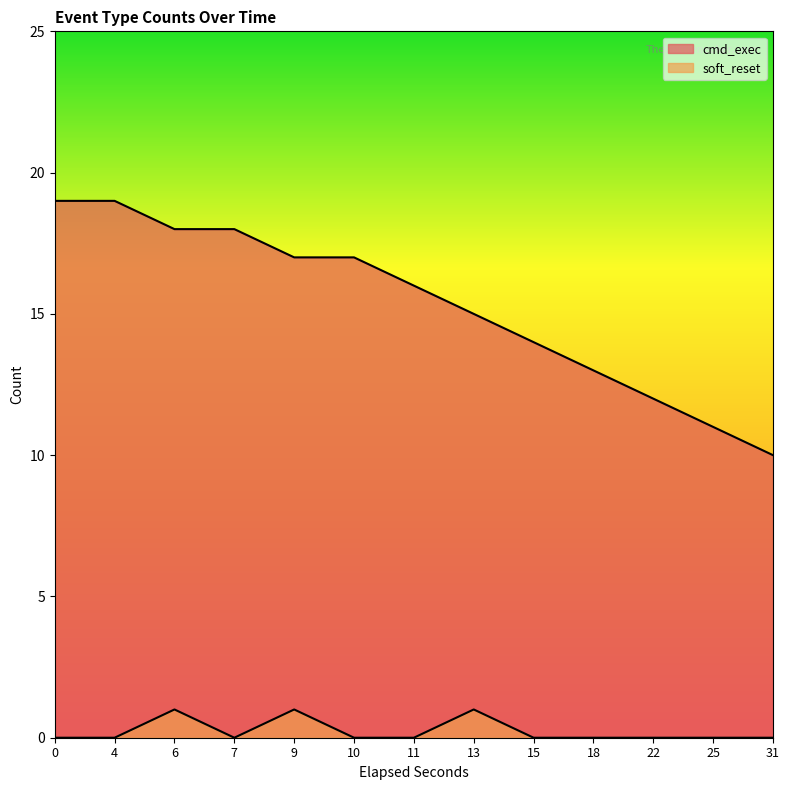

What is the sum of all cmd_exec values?

199